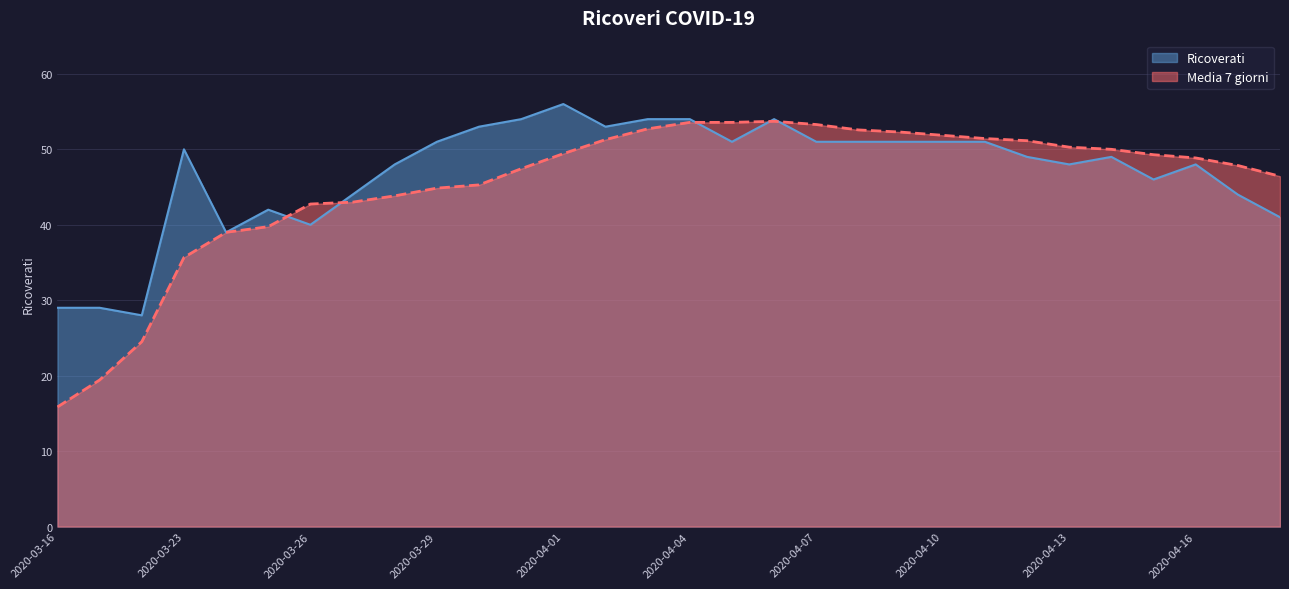

True or false: Ricoverati has more than 2 interior local peaks.

True